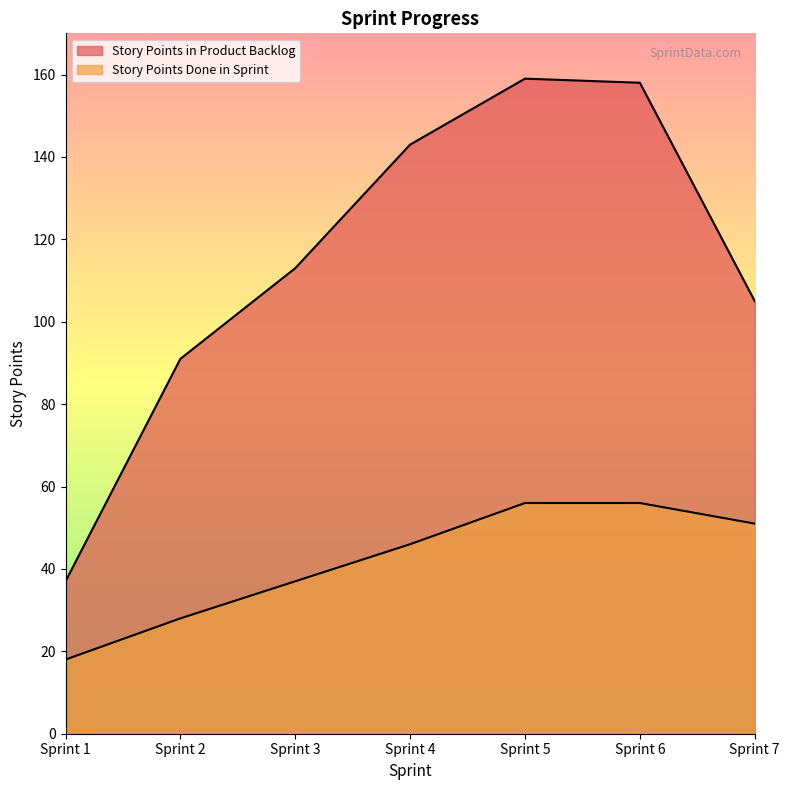

Reading left to right, list all the values displayed in this chart.

Story Points in Product Backlog: Sprint 1=37	Sprint 2=91	Sprint 3=113	Sprint 4=143	Sprint 5=159	Sprint 6=158	Sprint 7=105
Story Points Done in Sprint: Sprint 1=18	Sprint 2=28	Sprint 3=37	Sprint 4=46	Sprint 5=56	Sprint 6=56	Sprint 7=51